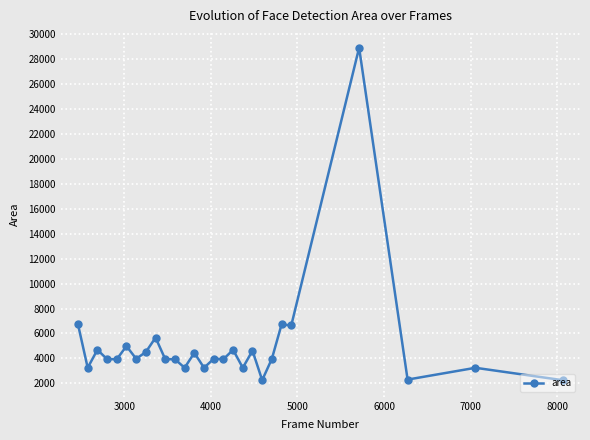

What is the difference between the maximum and minimum values?

26644.0